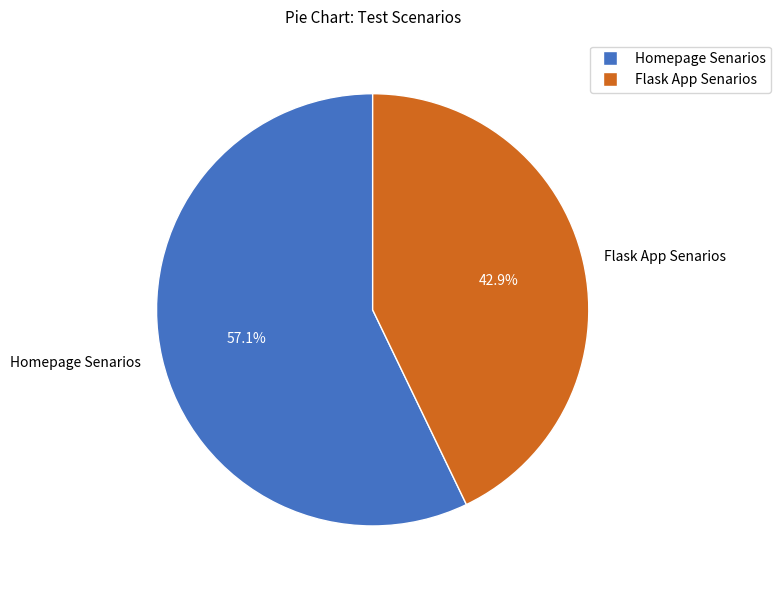

To the nearest percent, what is the average slice percentage?

50%